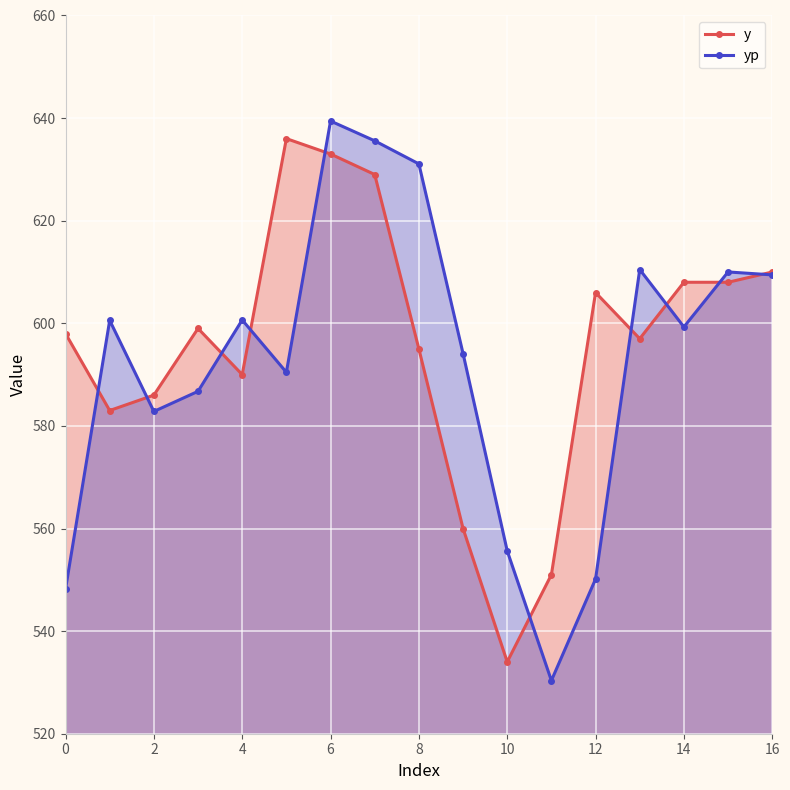

Which series has the largest range (max minus min)?

yp